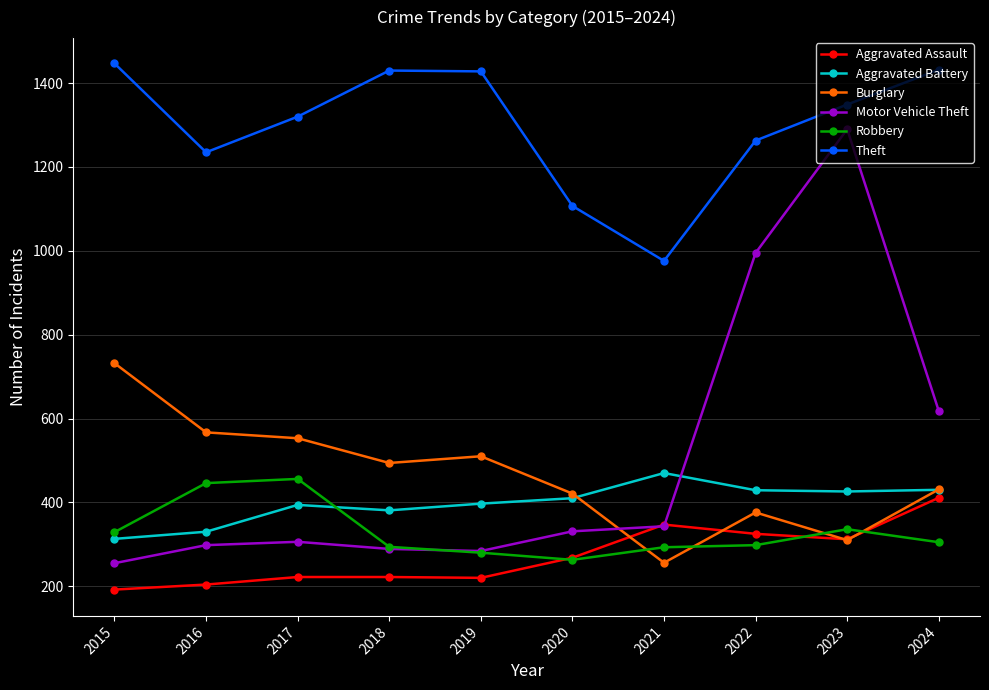

Rank the series by their maximum value, from lowest to highest.

Aggravated Assault, Robbery, Aggravated Battery, Burglary, Motor Vehicle Theft, Theft